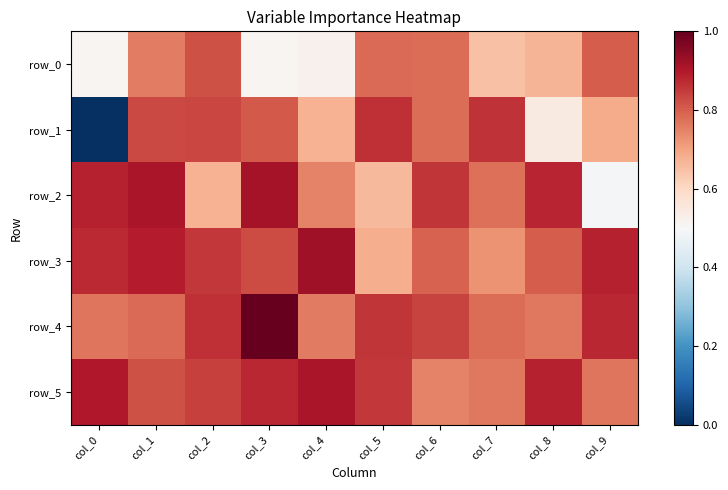

At which label does row_2 reach its peak?

col_3